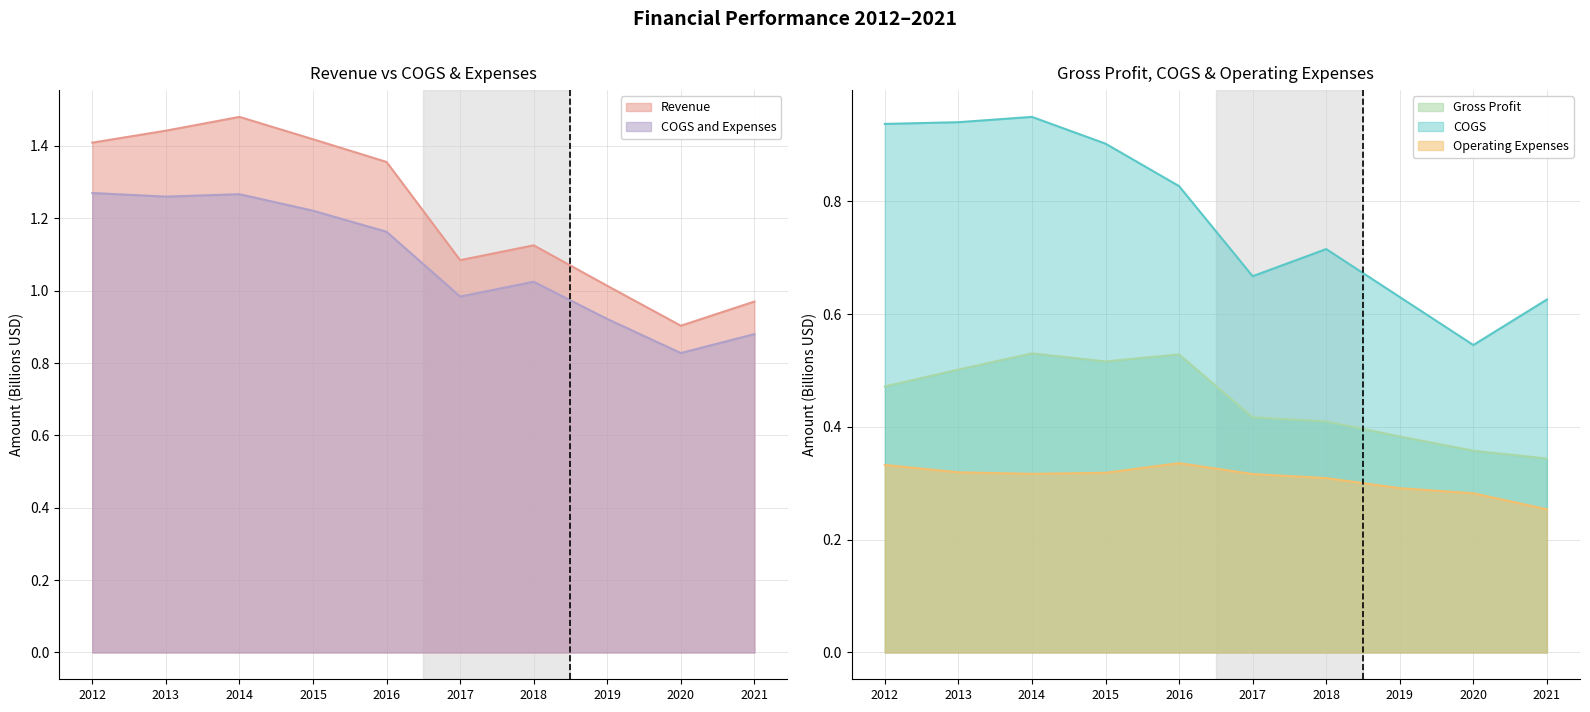

At which category does Operating Expenses reach its first local valley?

2014